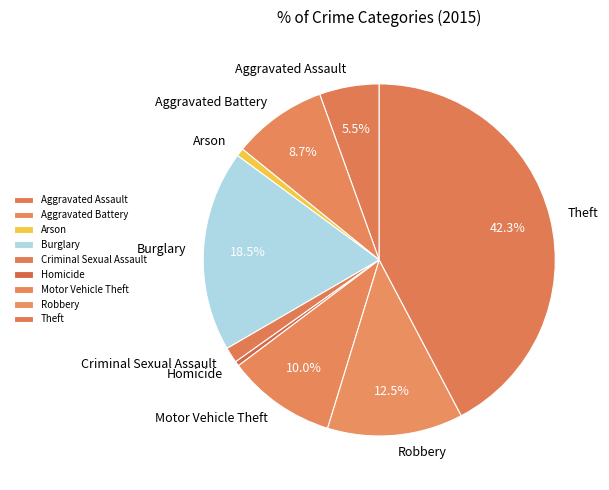

How many slices are in this pie chart?

9